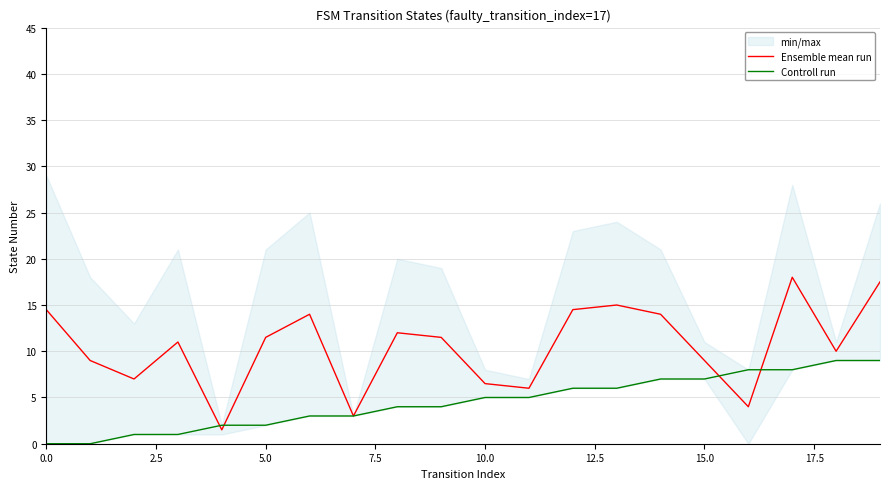

Which series ends up on top after the final intersection of Controll run and Ensemble mean run?

Ensemble mean run